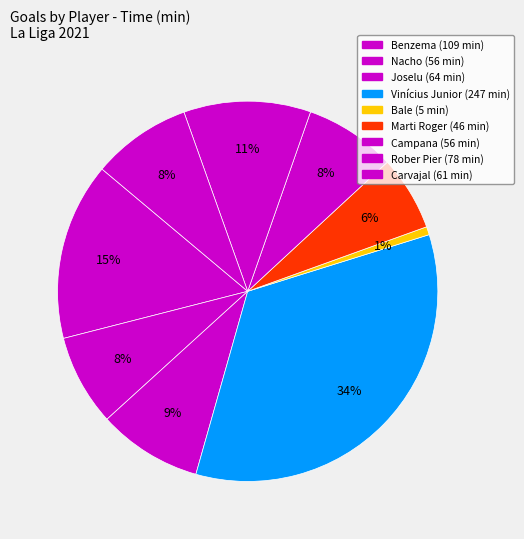

Does any single category account for the majority?

No